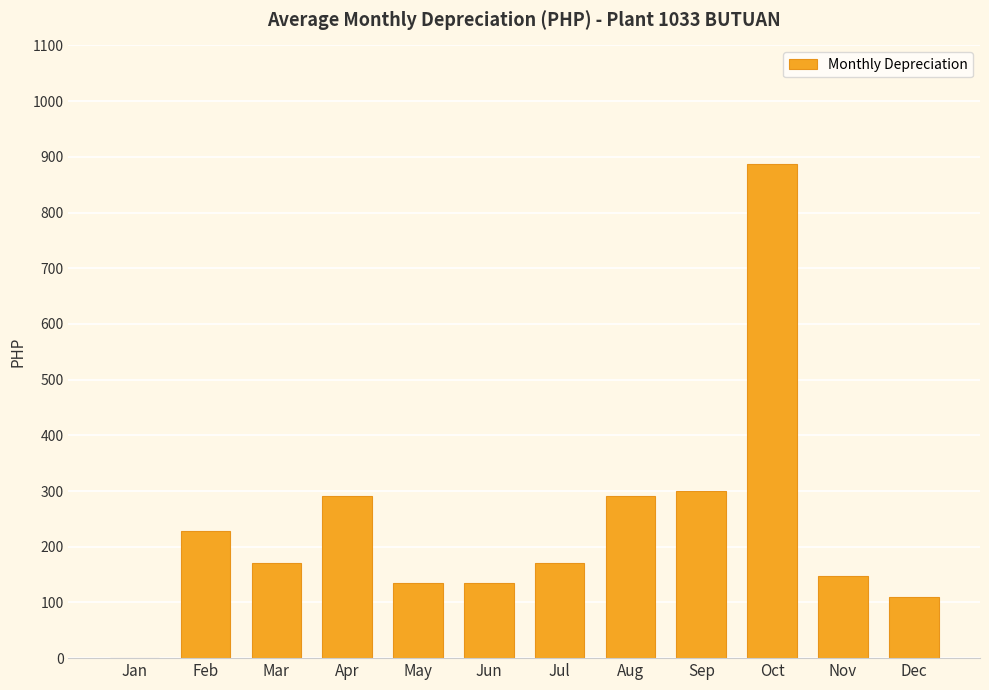

What is the sum of the values at Jan and Feb?

227.8